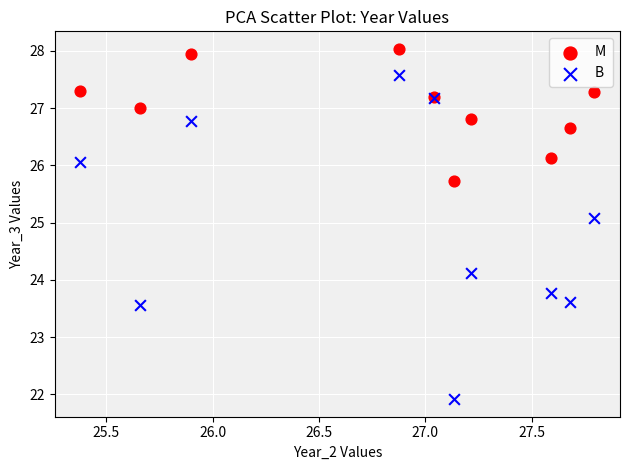

Across all series, what Y value is closest to 24?

24.1